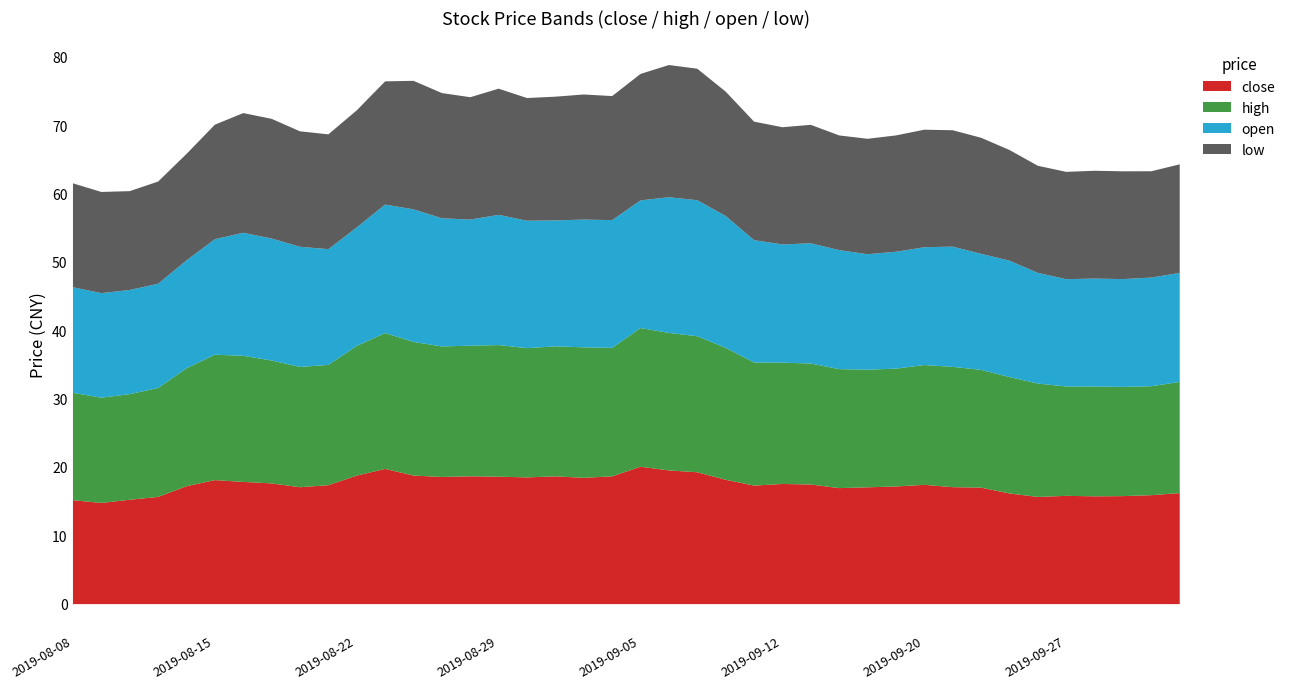

What is the total value across all series at 2019-08-15?

70.1